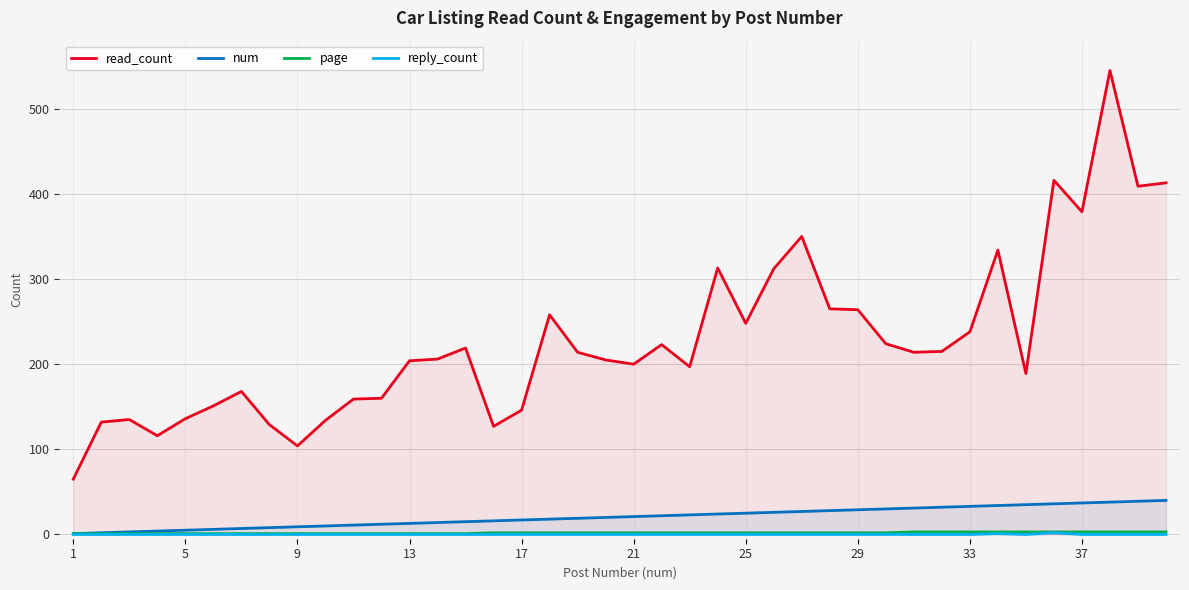

What is the spread (max minus min) of values at 21?

200